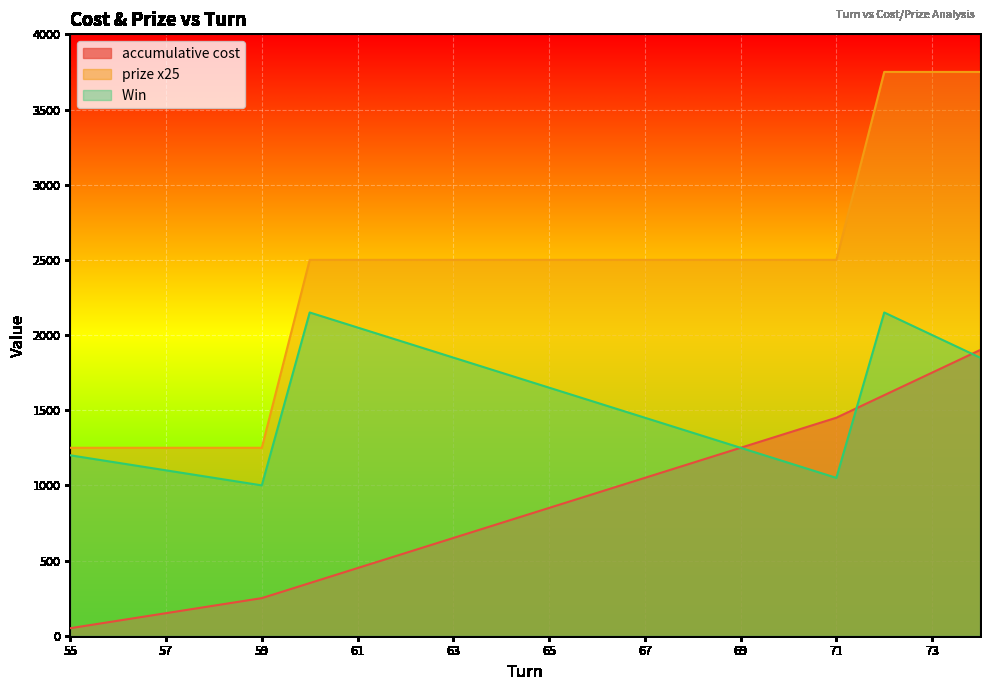

At which label does accumulative cost first exceed 850?

66